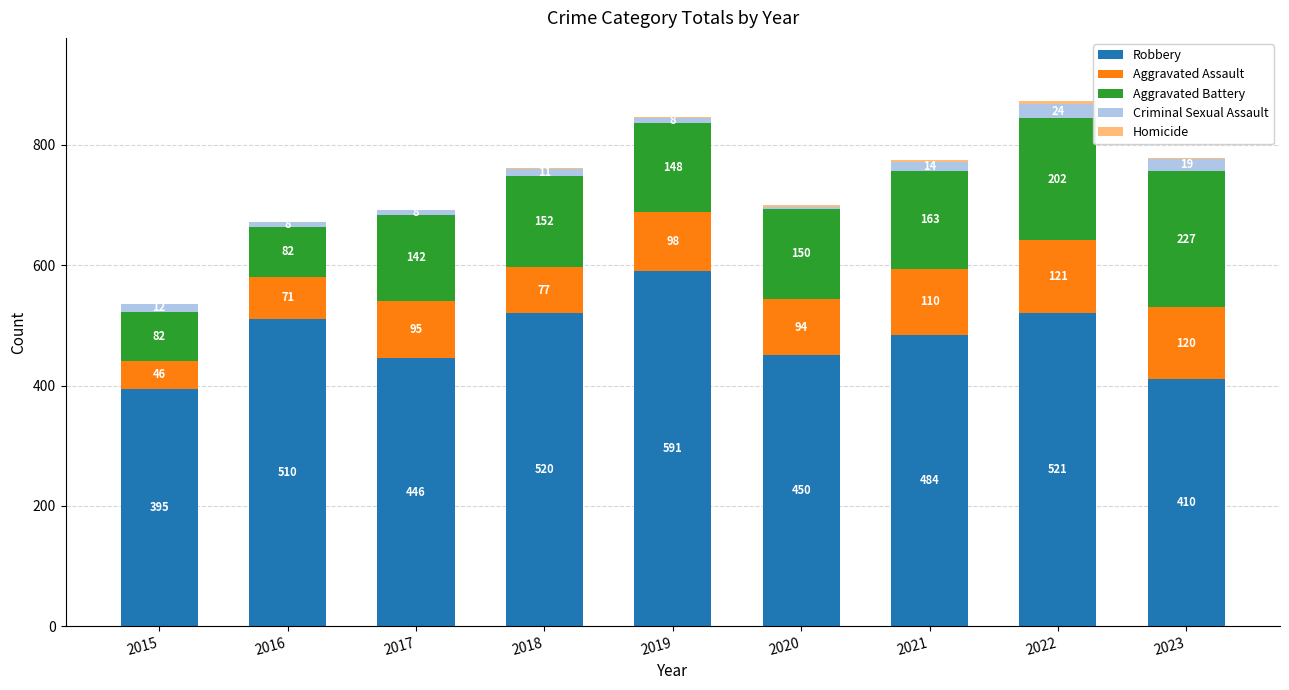

What is the sum of all Robbery values?

4327